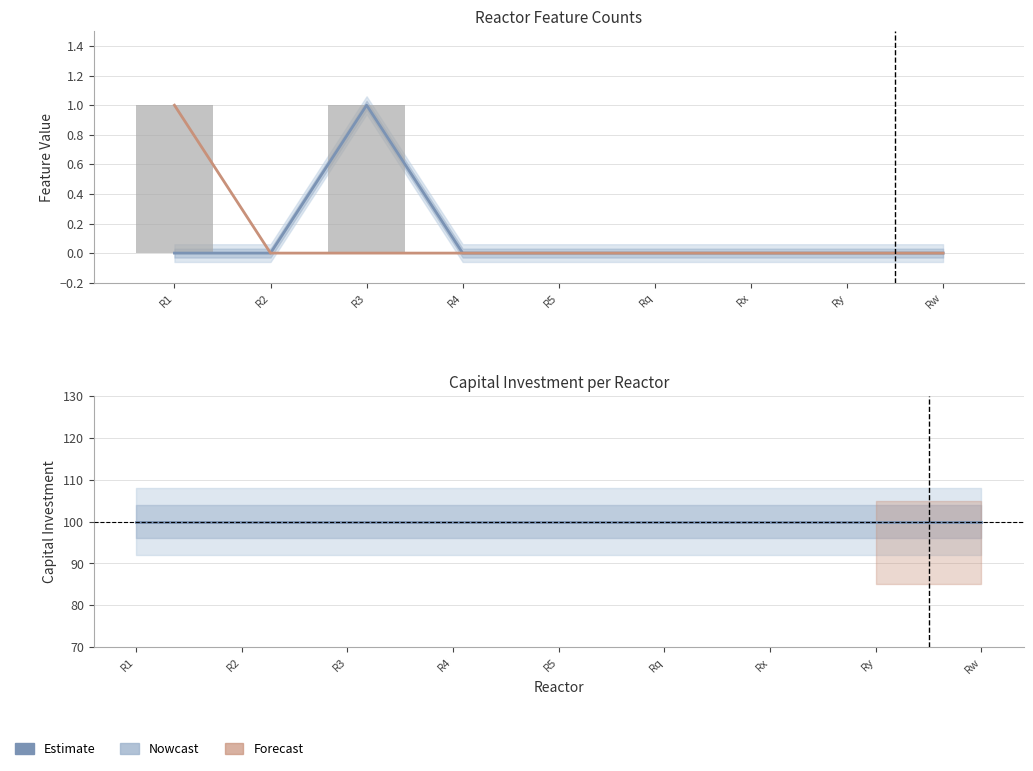

How many values in the has waste  series exceed 0?

1